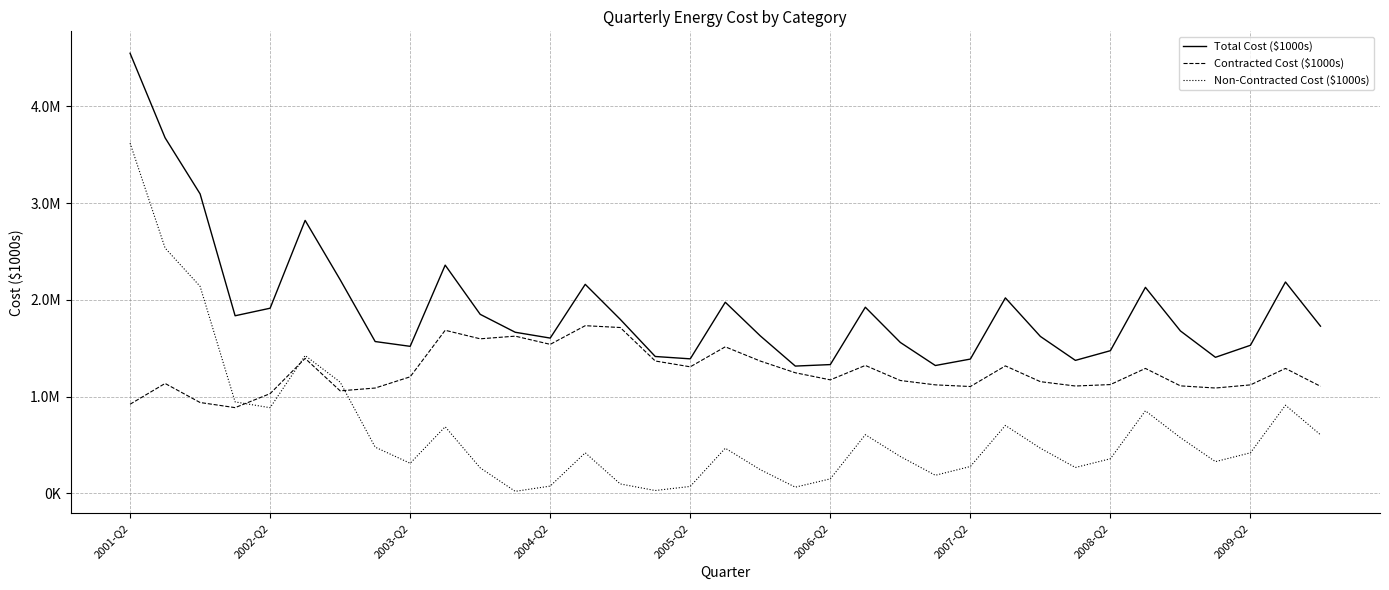

In Total Cost ($1000s), how many points are lower than both neighbors (excluding endpoints)?

8